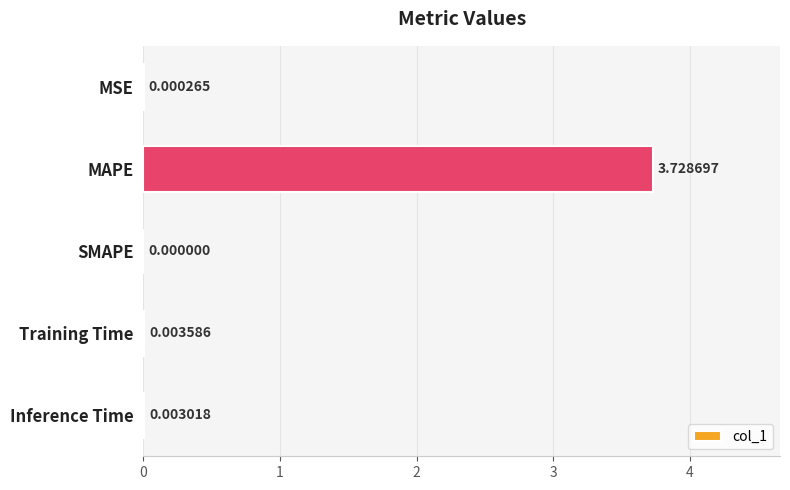

How many values exceed 0?

4